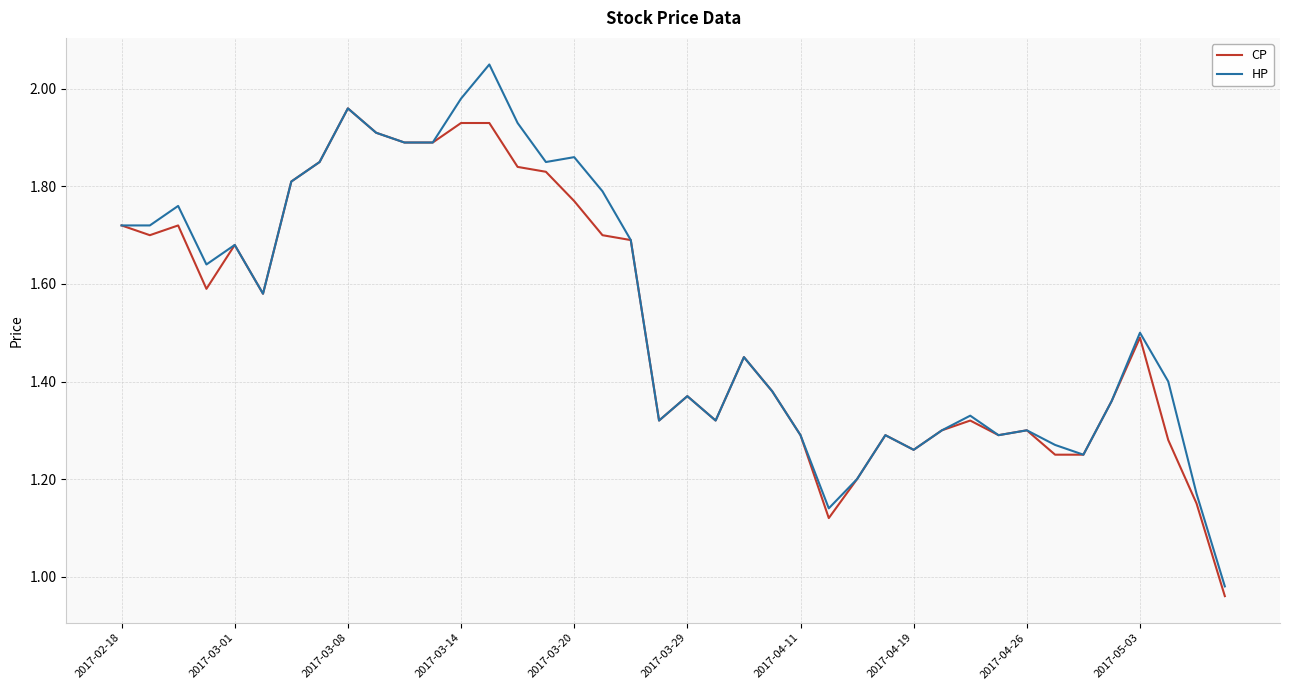

Which series has the widest spread of values?

HP